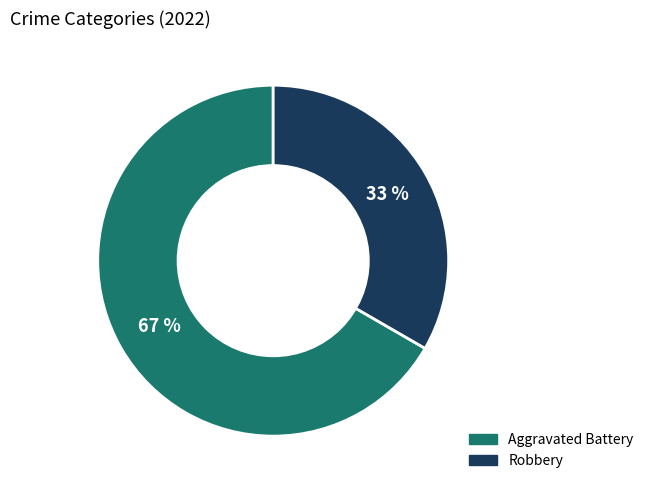

Is there a majority slice in this chart?

Yes